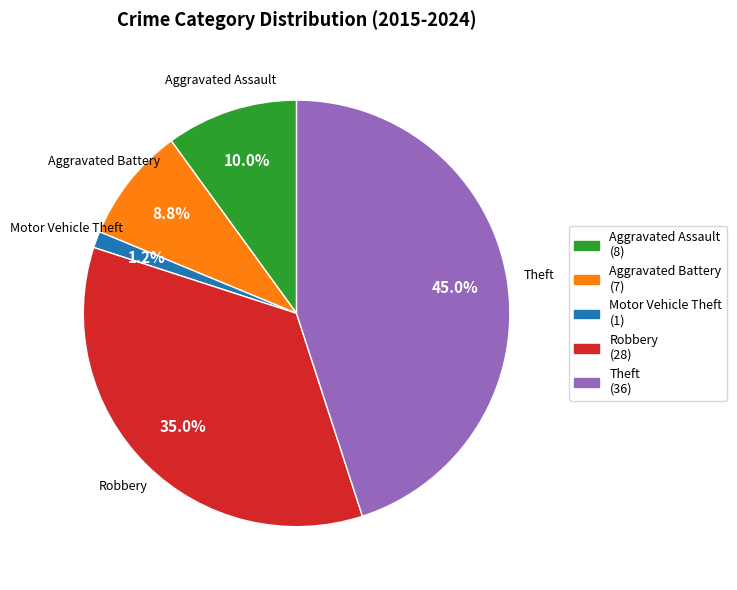

True or false: Robbery accounts for 35% of the total.

True